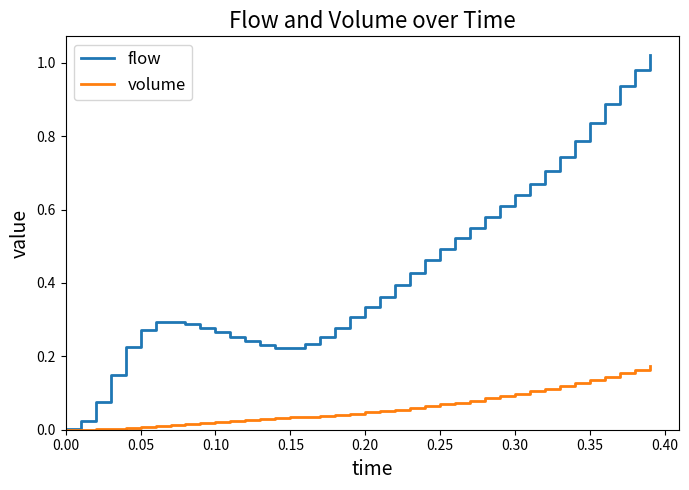

Which series has the widest spread of values?

flow